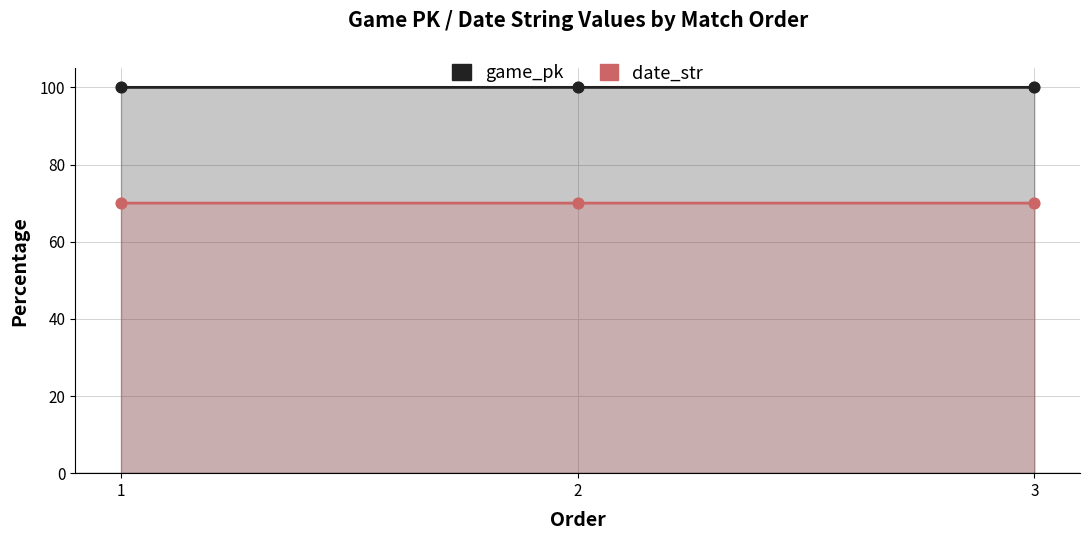

At which category is the sum across all series the highest?

3